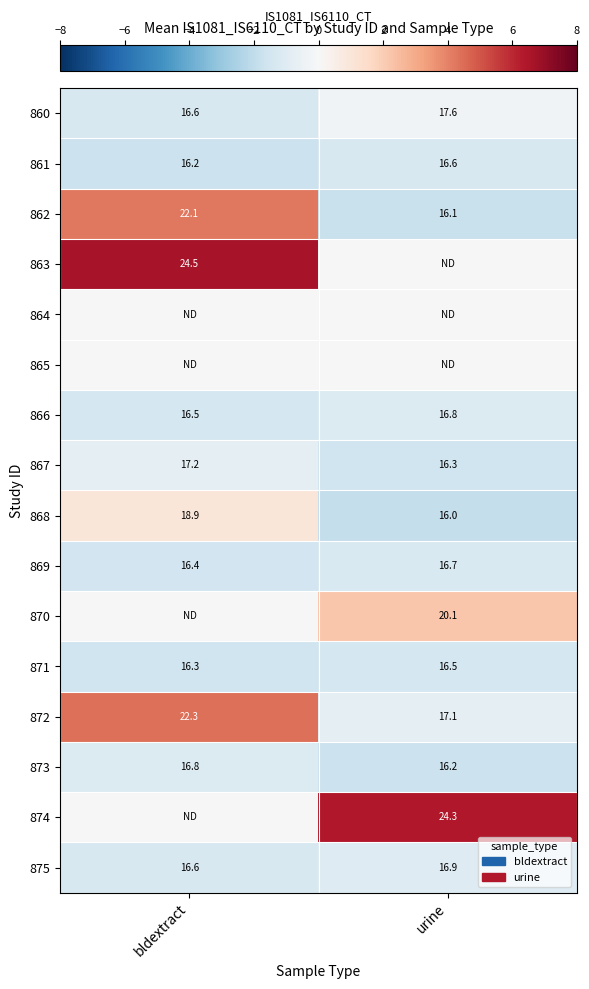

What is the sum of the 860 values at bldextract and urine?

34.2